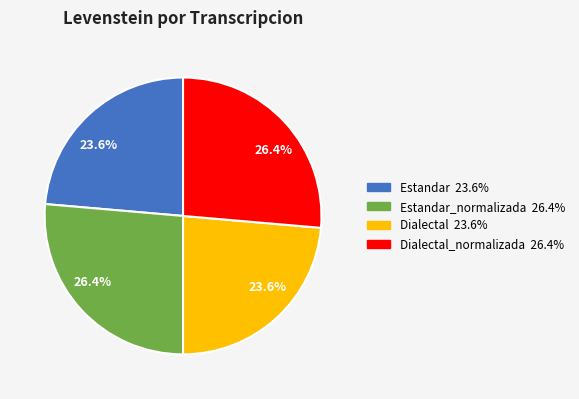

To the nearest percent, what is the difference between the largest and smallest slice percentages?

3%